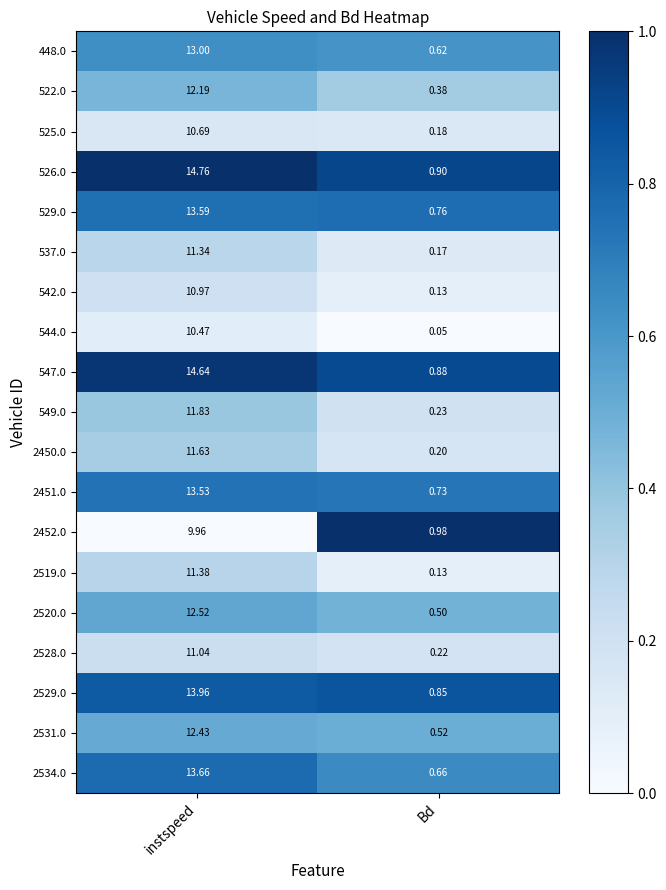

Which series changed the most between instspeed and Bd?

526.0